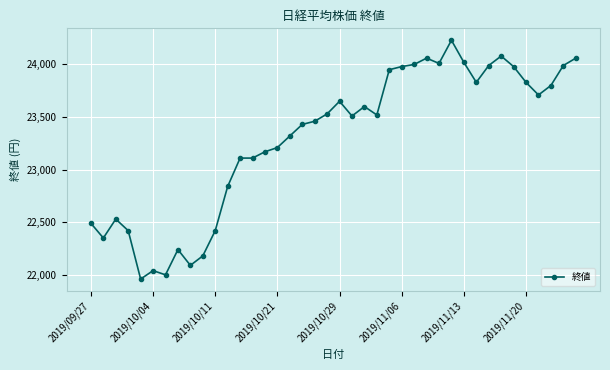

What is the value of the 5th point from the left?

21960